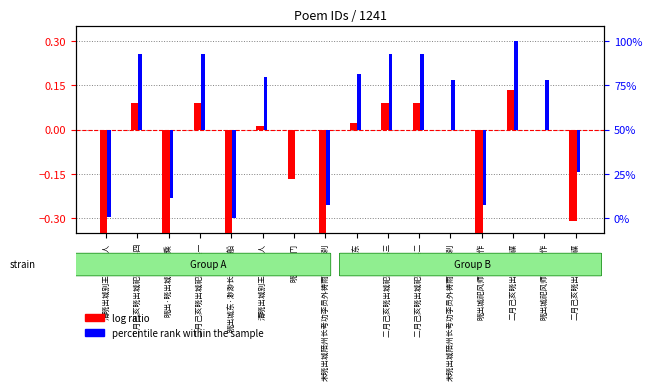

Which label corresponds to the smallest value in the chart?

晓出城东·渺渺长江下估船